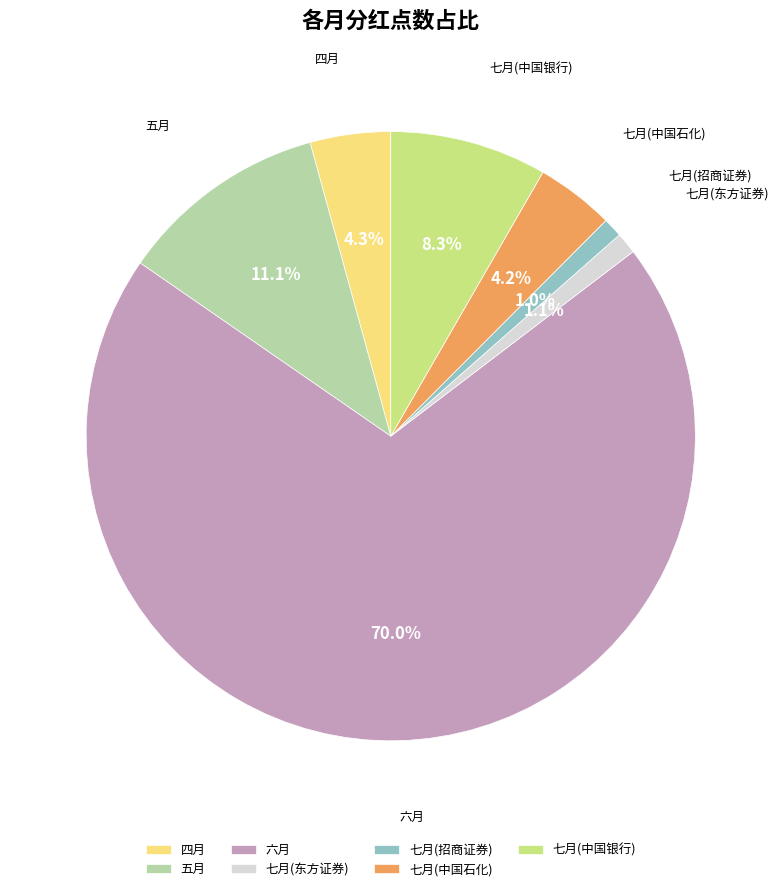

True or false: 四月 accounts for 4% of the total.

True